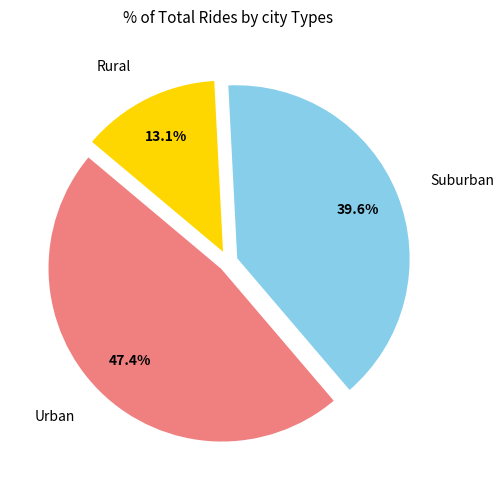

Does any single category account for the majority?

No